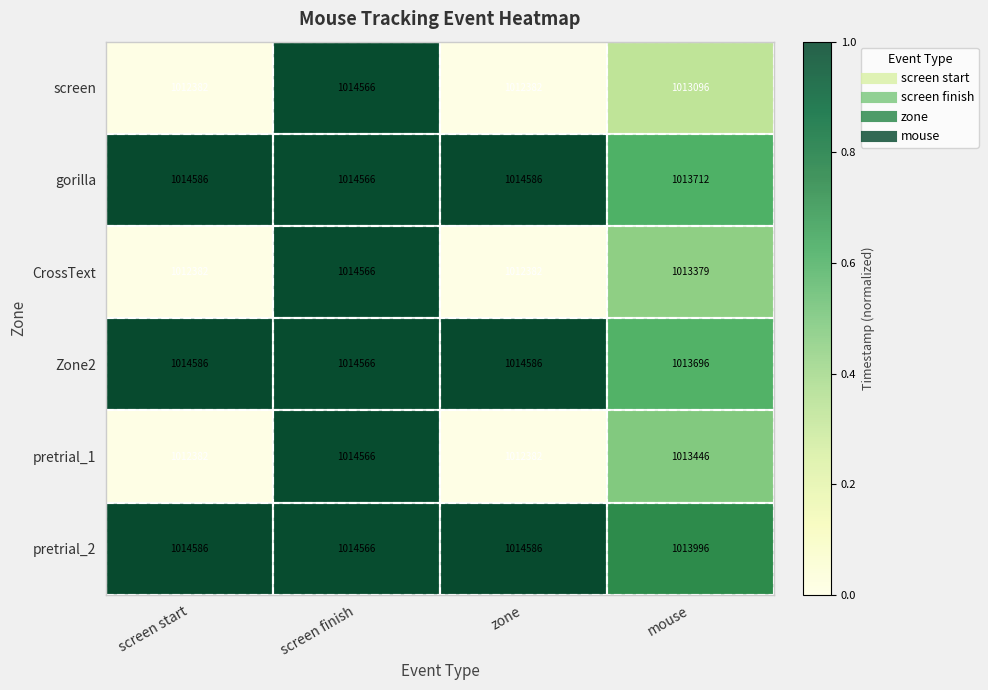

What is the difference between the second highest and second lowest values in the gorilla series?

20